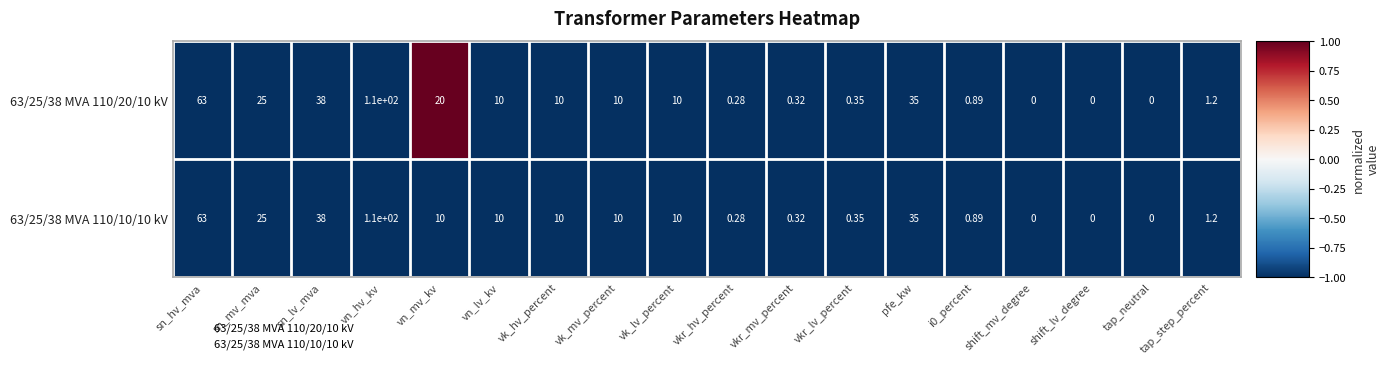

At which label does 63/25/38 MVA 110/20/10 kV reach its peak?

vn_hv_kv